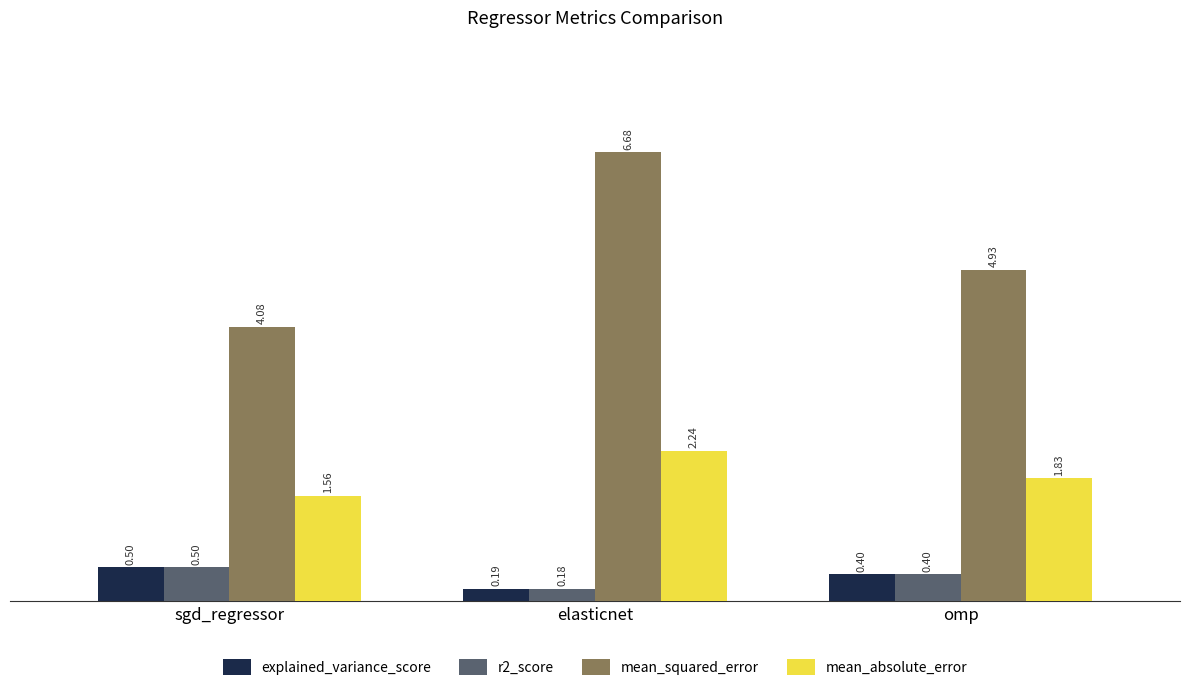

What is the average value of the mean_squared_error series?

5.2